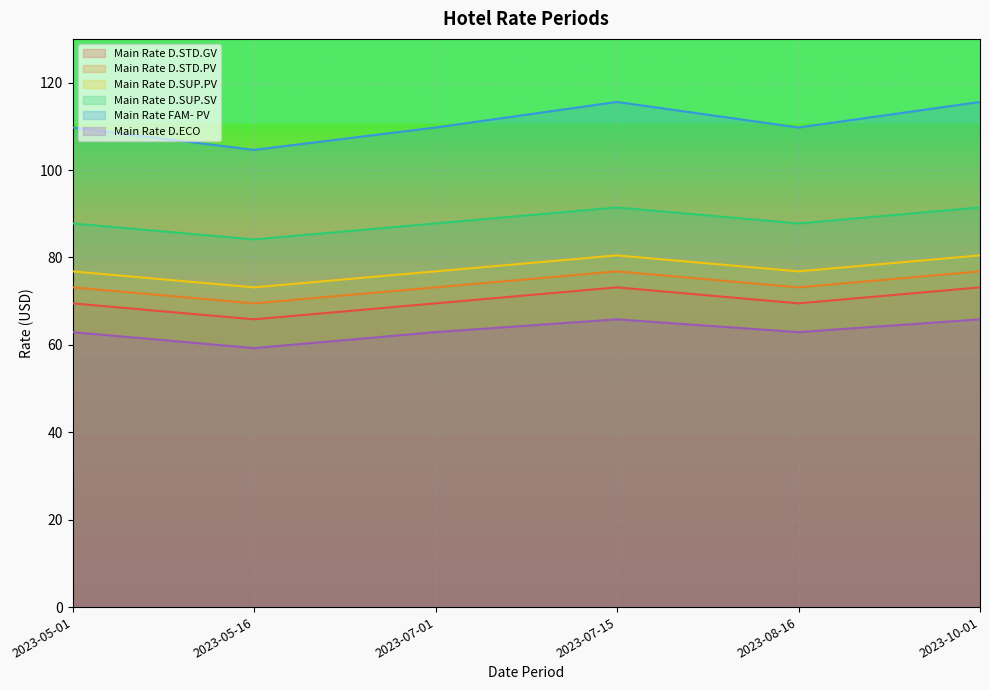

What is the sum of all Main Rate D.SUP.SV values?

530.3